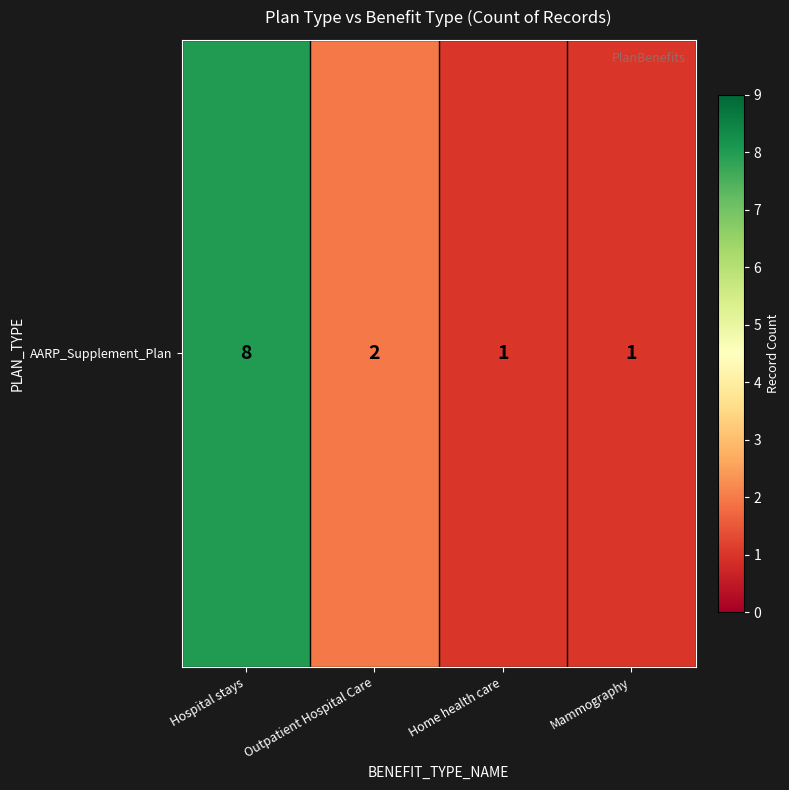

Rank the categories by value from lowest to highest.

Home health care, Mammography, Outpatient Hospital Care, Hospital stays